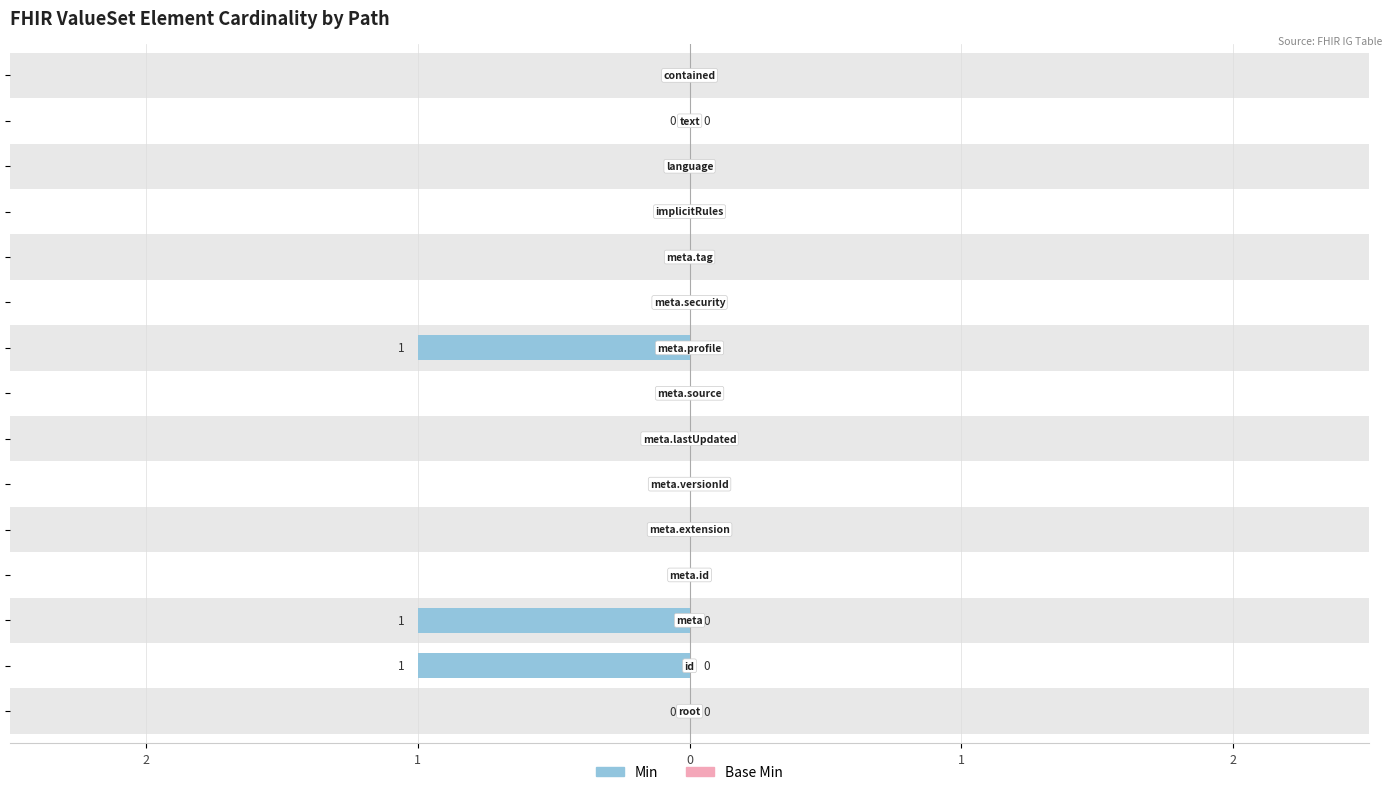

Are the bars horizontal?

Yes